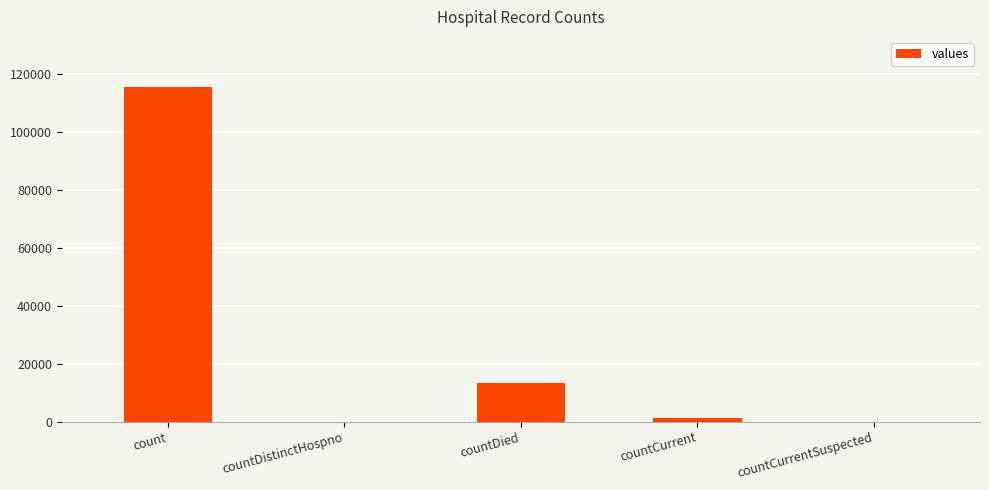

Reading left to right, what are all the values shown in this chart?

115379	0	13343	1383	0